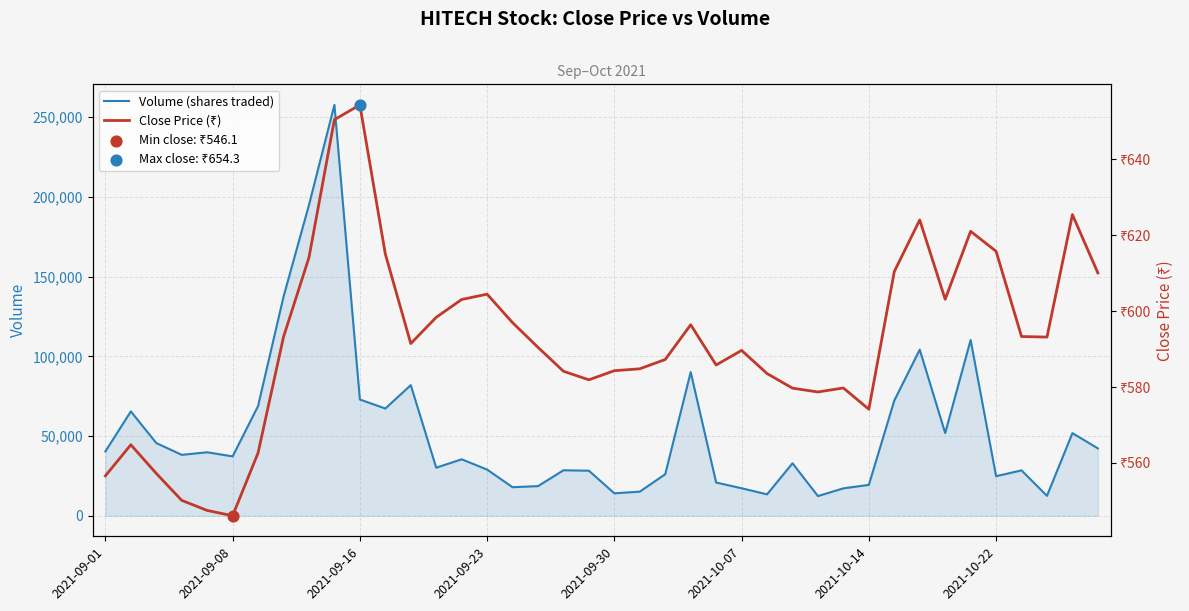

Which series reaches the minimum Y coordinate?

Close Price (₹)